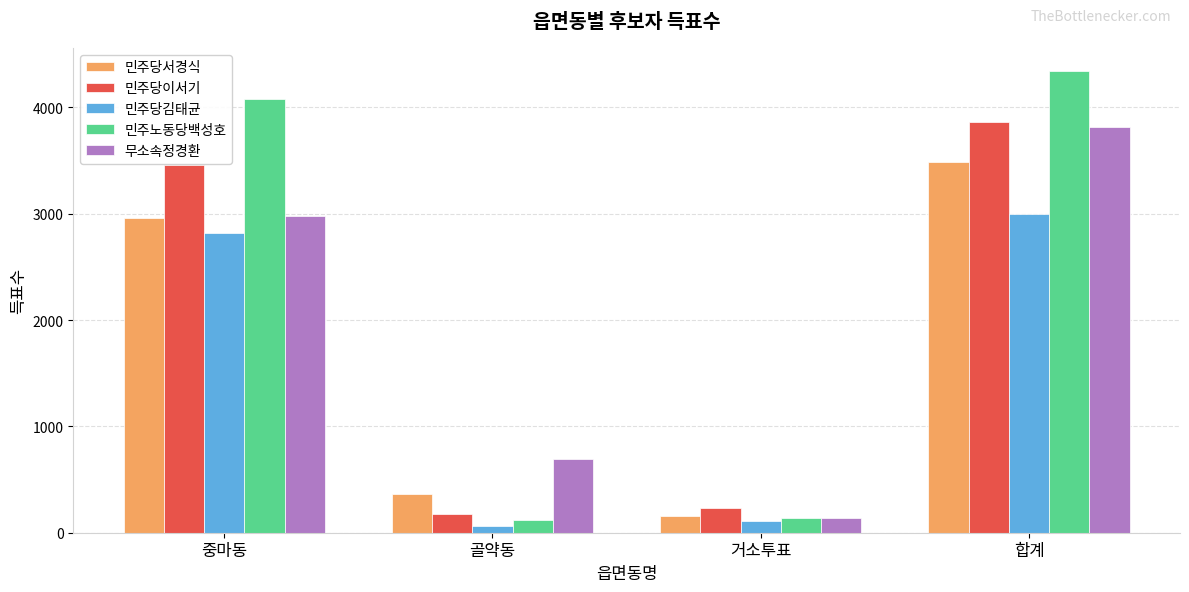

Reading left to right, extract all data points from this chart.

민주당서경식: 2960	367	159	3487
민주당이서기: 3456	175	234	3865
민주당김태균: 2816	63	112	2993
민주노동당백성호: 4080	120	143	4343
무소속정경환: 2974	695	142	3811